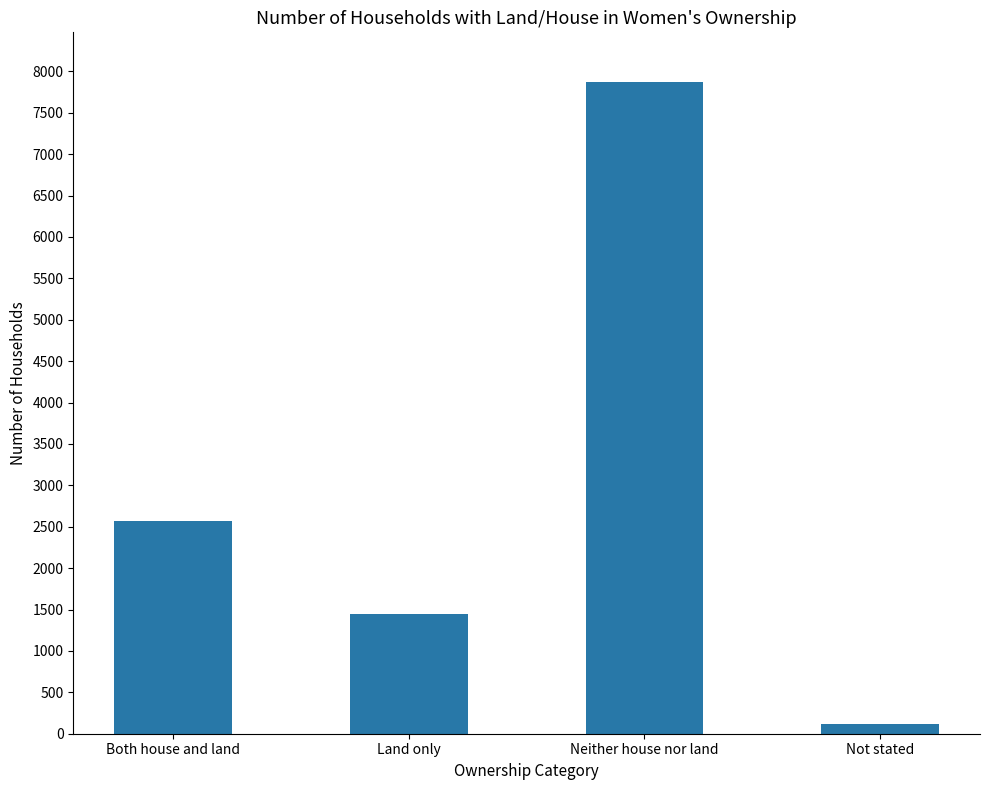

At which category does the chart reach its peak across all series?

Neither house nor land